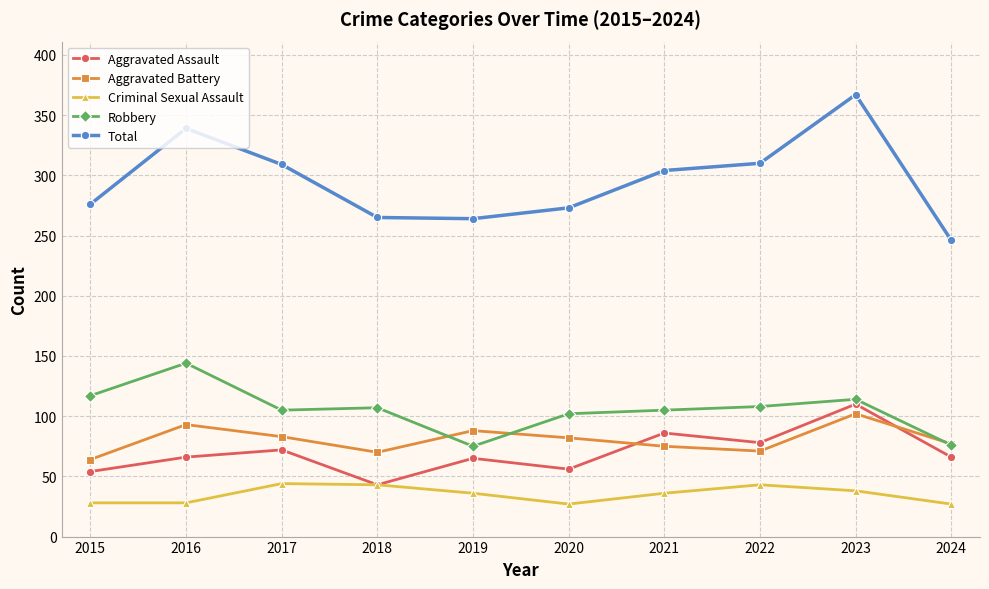

Which series has the largest total across all categories?

Total